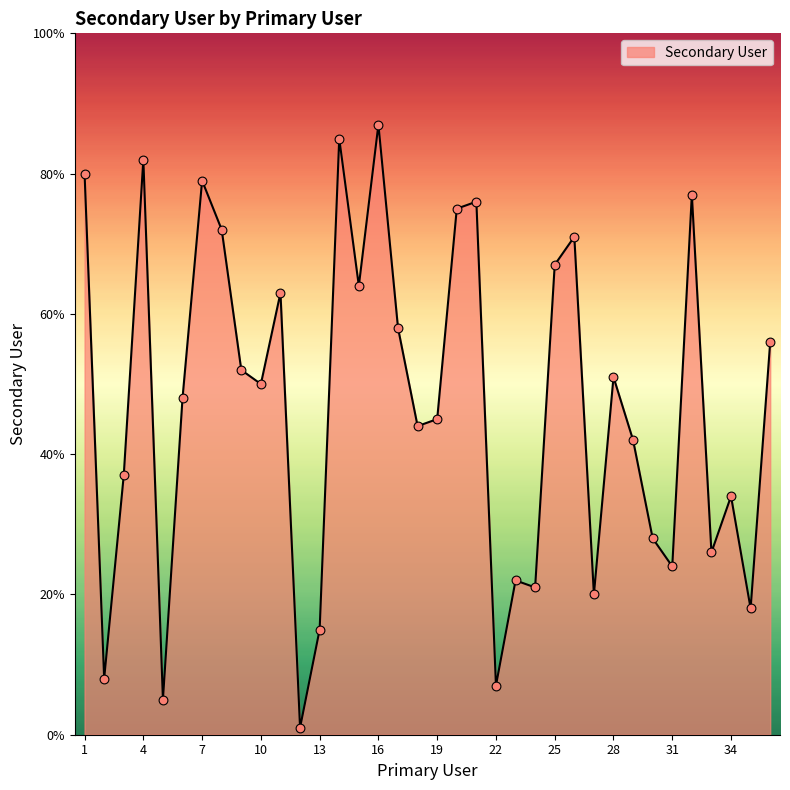

What is the difference between the maximum and minimum values?

86